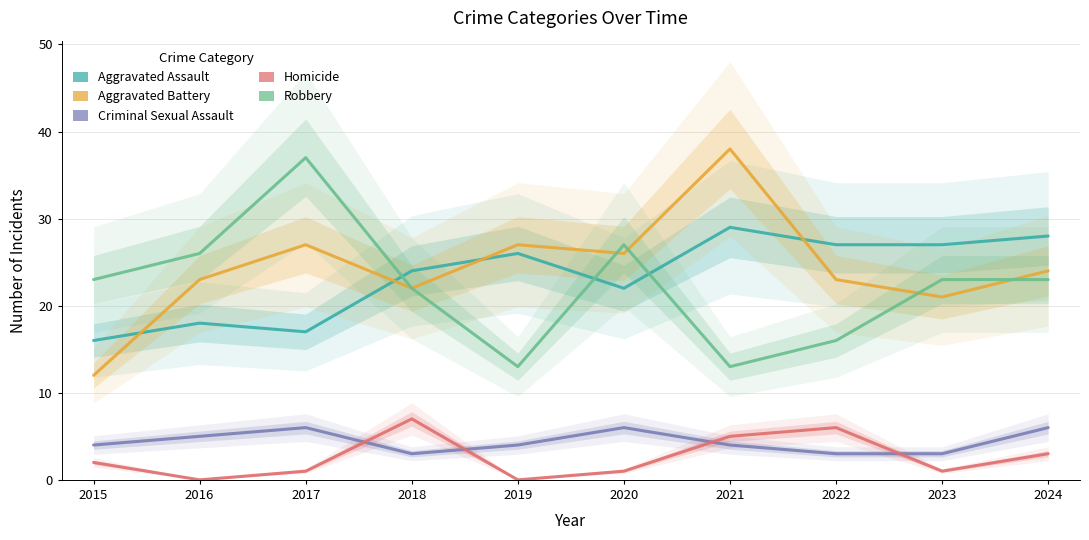

What is the maximum value for Homicide?

7